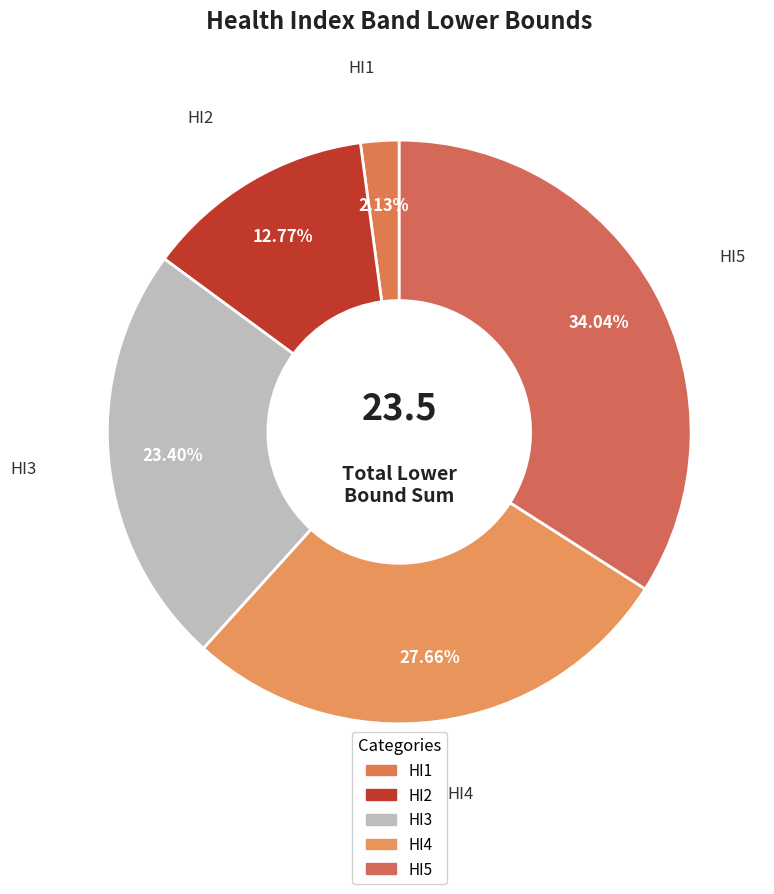

To the nearest percent, what is the difference between the HI2 and HI4 slice percentages?

15%